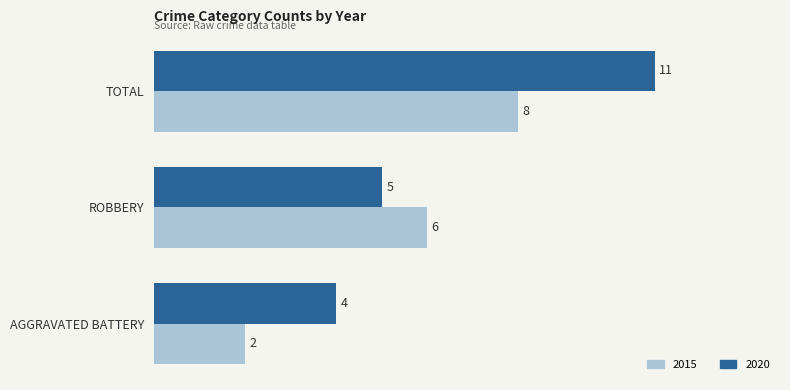

Which series has the widest spread of values?

2020